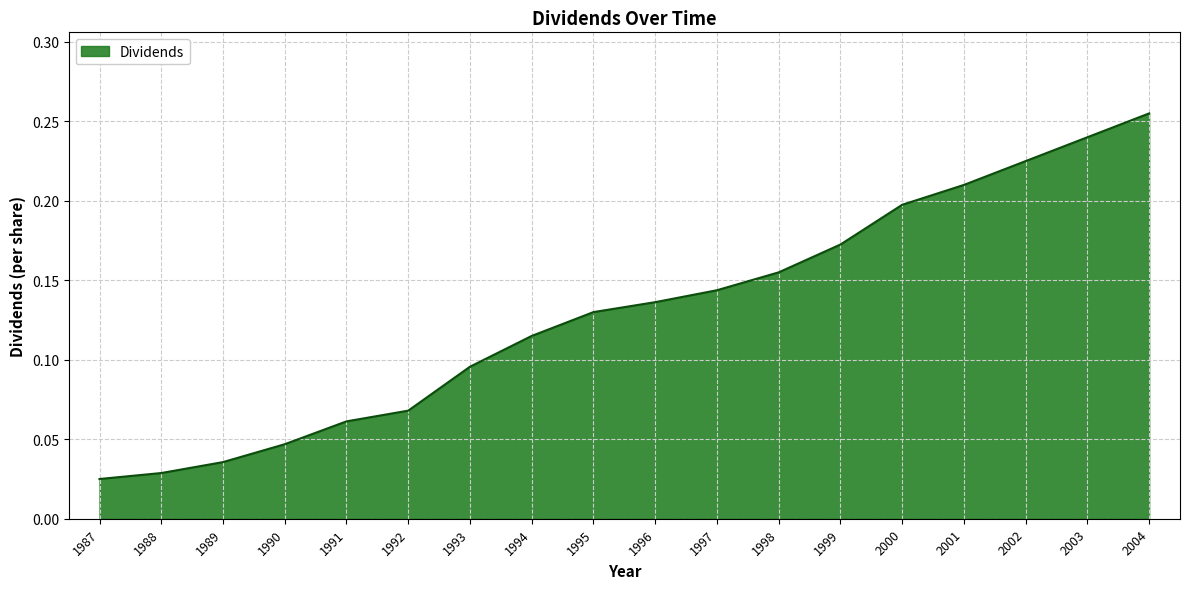

At which label is the value closest to 0?

1987